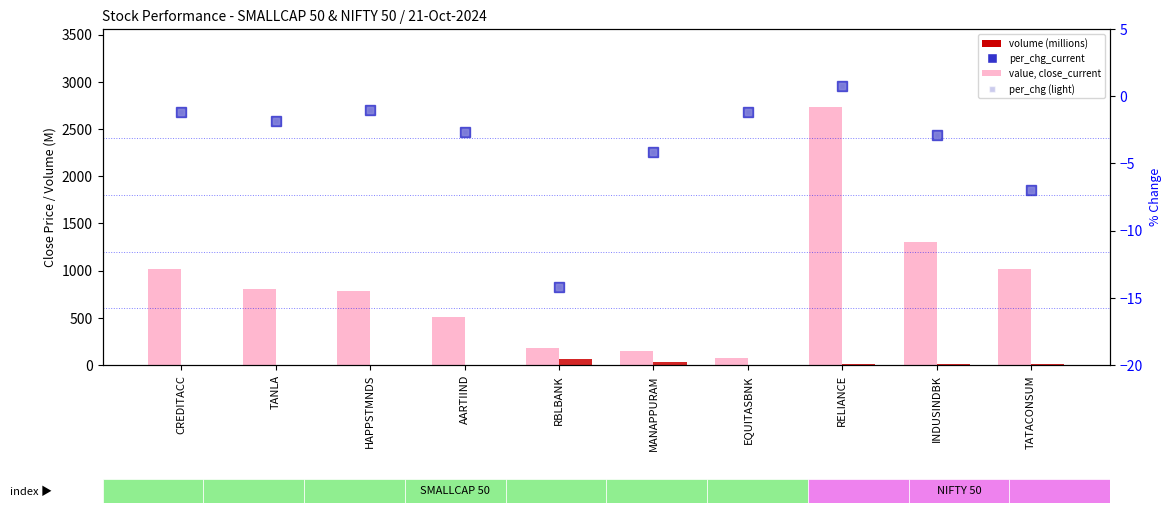

List the series in order of their peak value, highest first.

value, close_current, volume (millions), per_chg_current, per_chg (light)